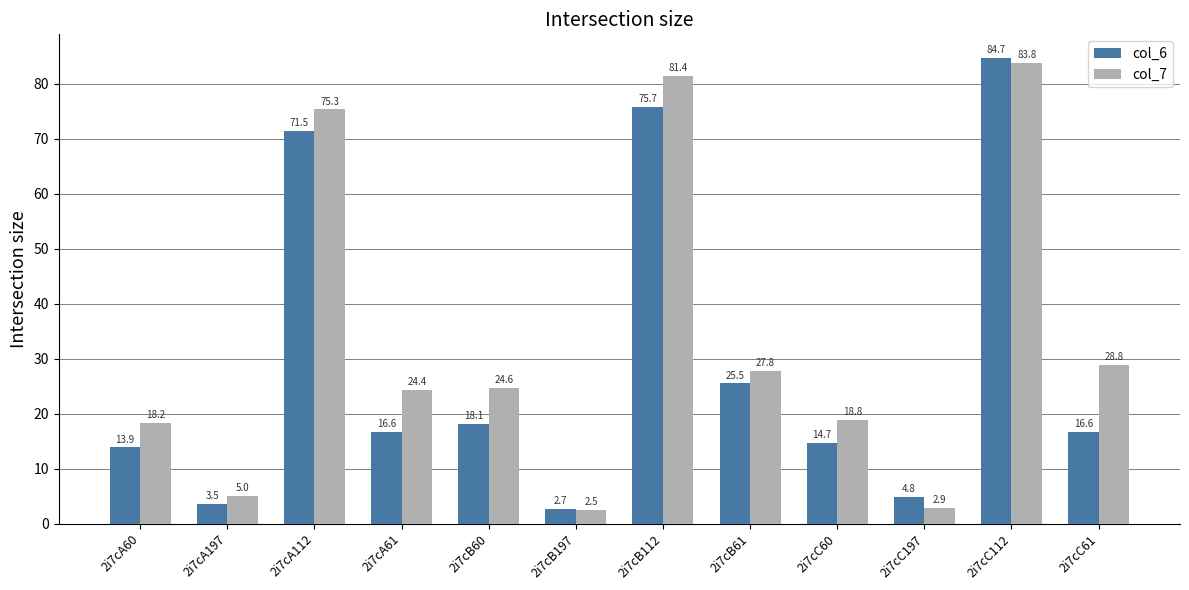

What is the total value across all series at 2i7cA60?

32.1